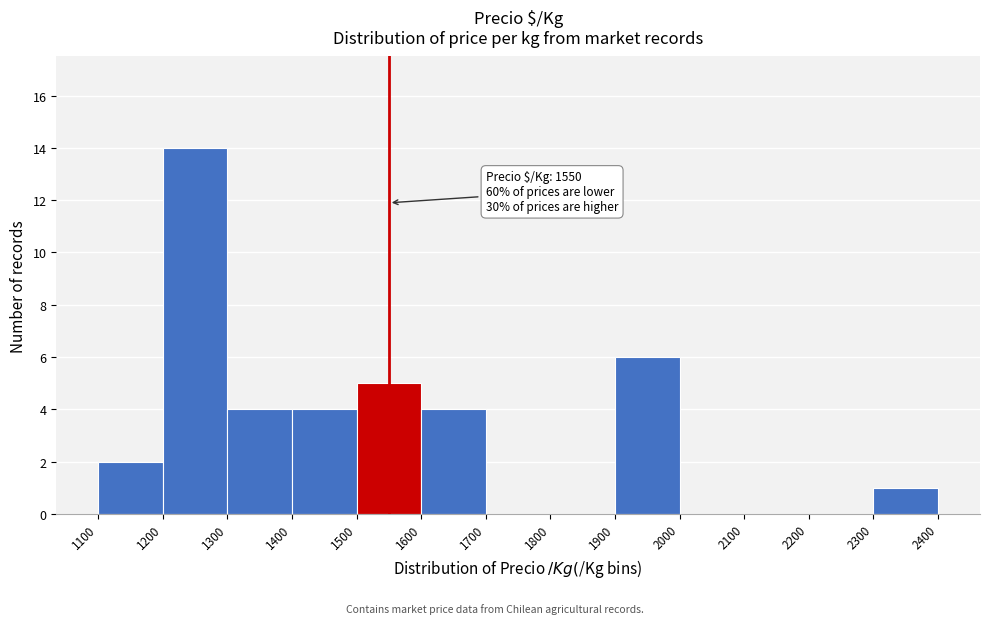

Over which range of the x-axis is the bar tallest?

1200 to 1300